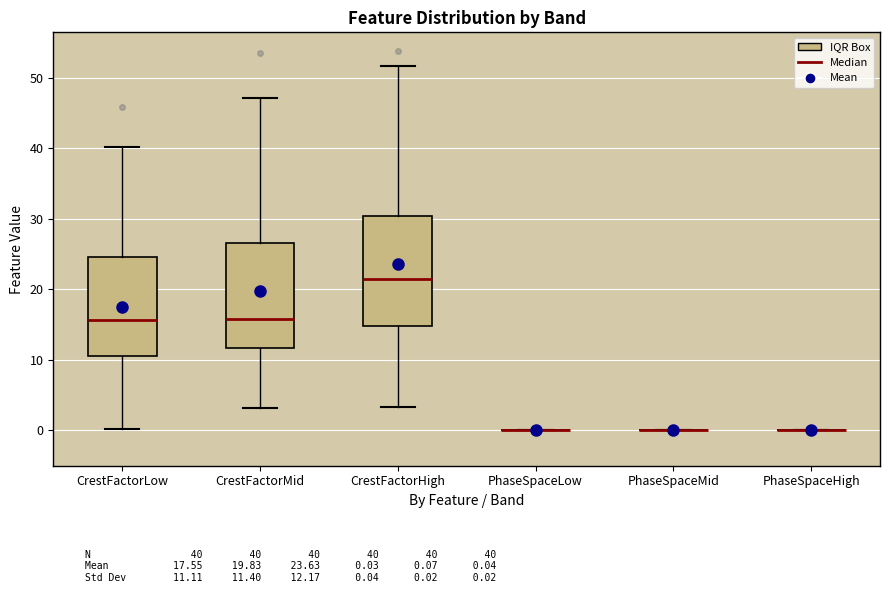

Reading left to right, transcribe this box plot: for each box, give where its median line is, the range the box spans, and where its two whiskers end, as read against the y-axis. The values are not printed on the chart, so give them approximately, as read against the axis.

CrestFactorLow: median 16, box 11 to 25, whiskers 0 to 40
CrestFactorMid: median 16, box 12 to 27, whiskers 3 to 47
CrestFactorHigh: median 21, box 15 to 30, whiskers 3 to 52
PhaseSpaceLow: box collapsed to a line at 0, whiskers 0 to 0
PhaseSpaceMid: box collapsed to a line at 0, whiskers 0 to 0
PhaseSpaceHigh: box collapsed to a line at 0, whiskers 0 to 0